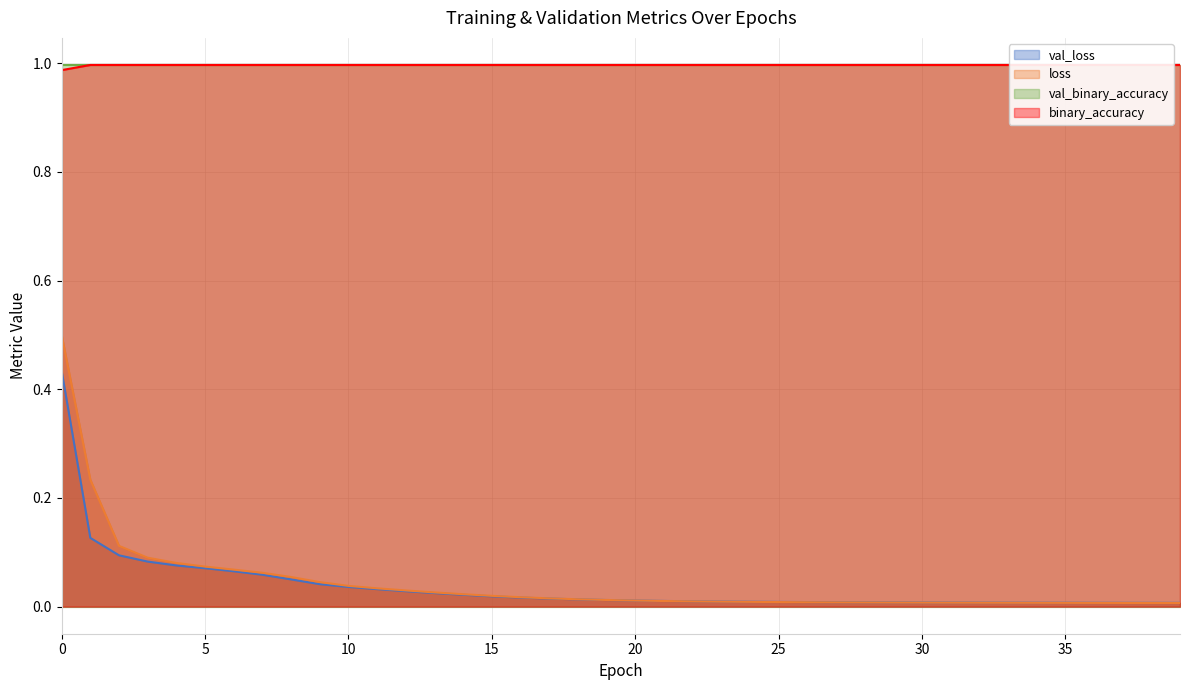

How many data points does each series have?

40